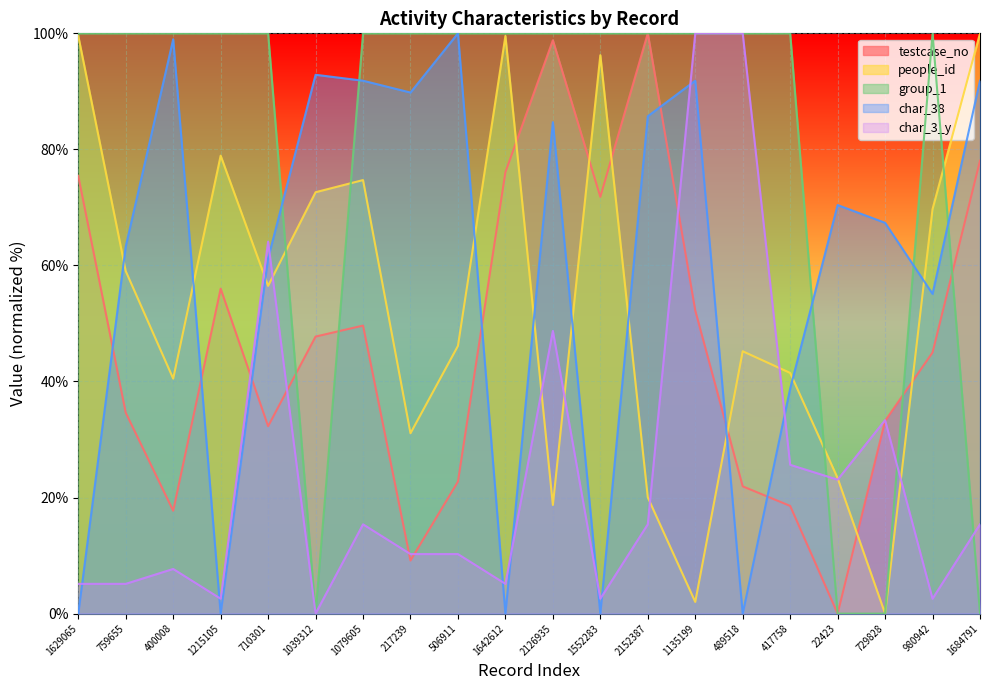

Rank the series by their maximum value, from highest to lowest.

testcase_no, people_id, group_1, char_38, char_3_y